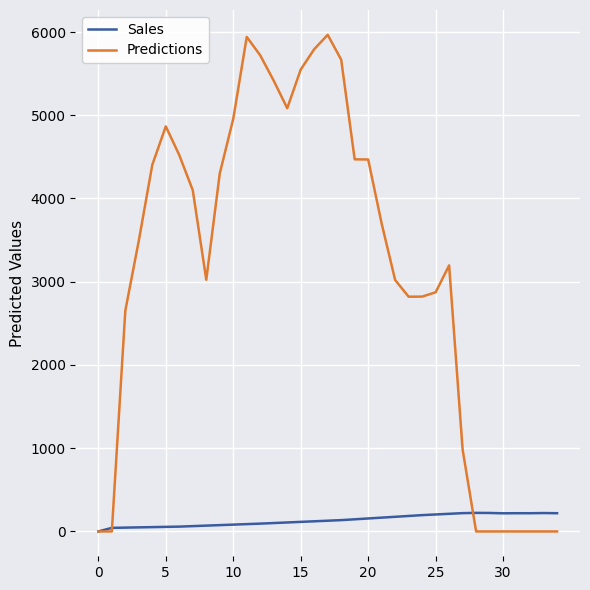

Which series has the largest total across all categories?

Predictions